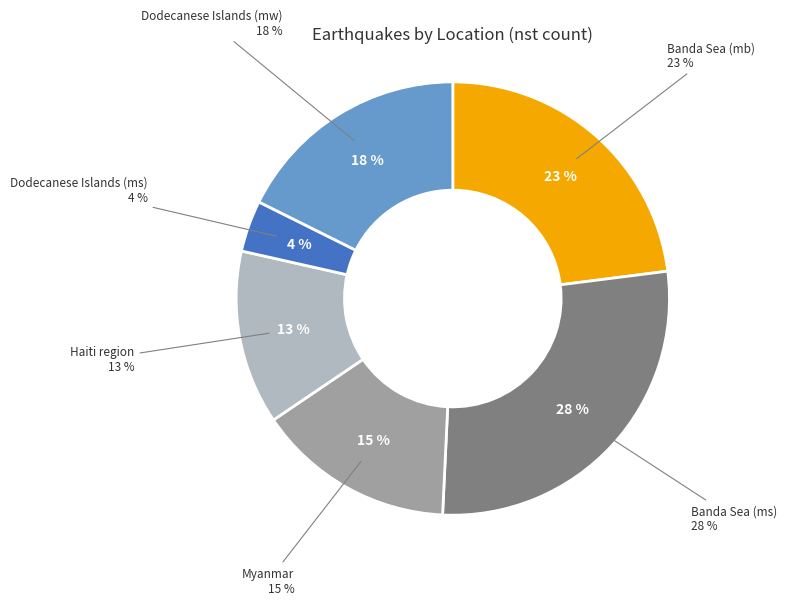

Is it true that Haiti region is 26% of the pie?

False